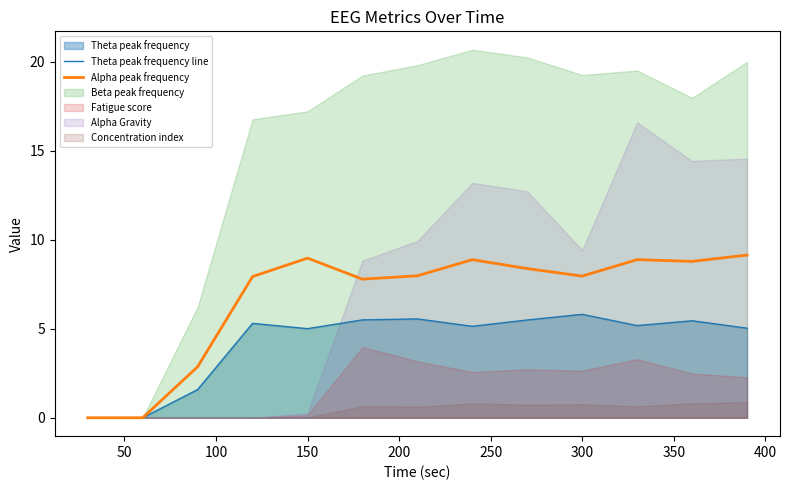

How many values in the Alpha peak frequency series exceed 7?

10